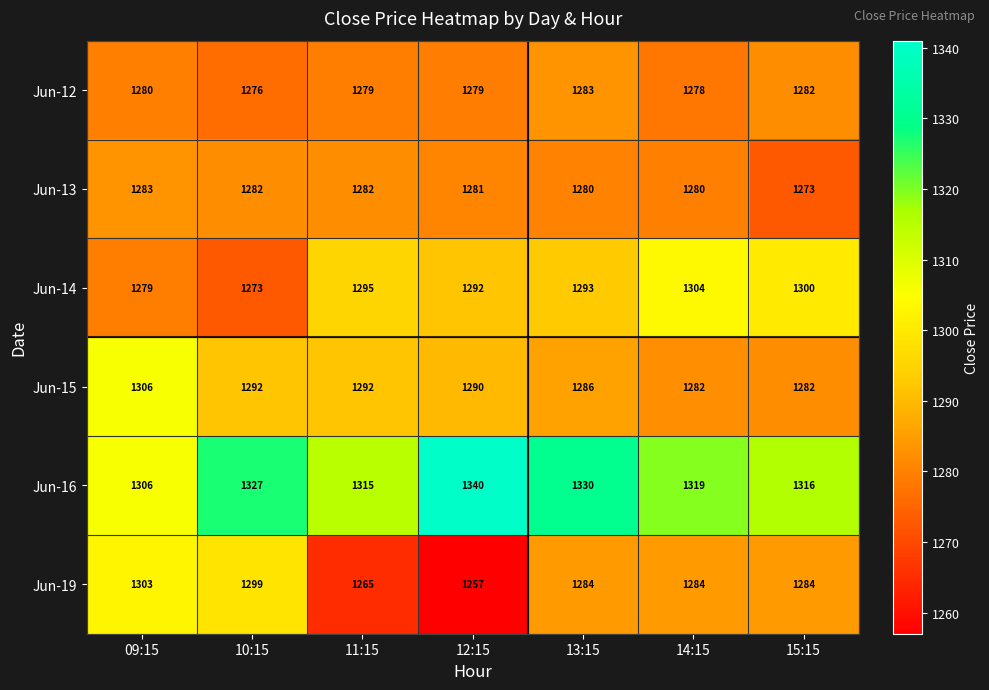

What is the difference between the highest and lowest values at 15:15?

43